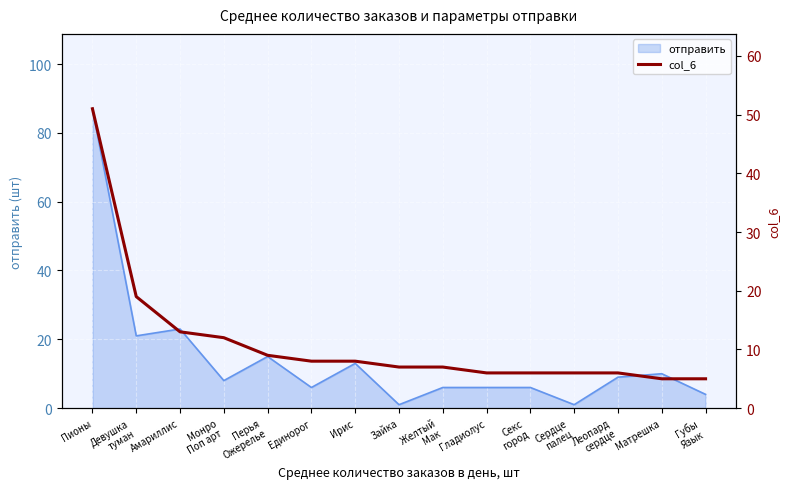

How many values are below 7?

6